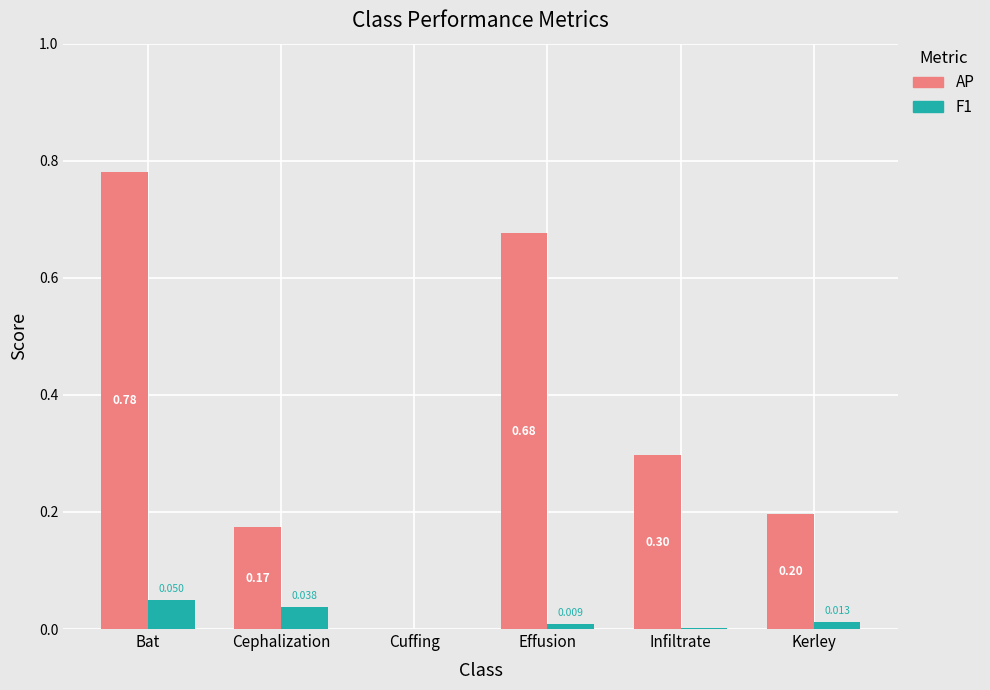

At which label does F1 reach its peak?

Bat